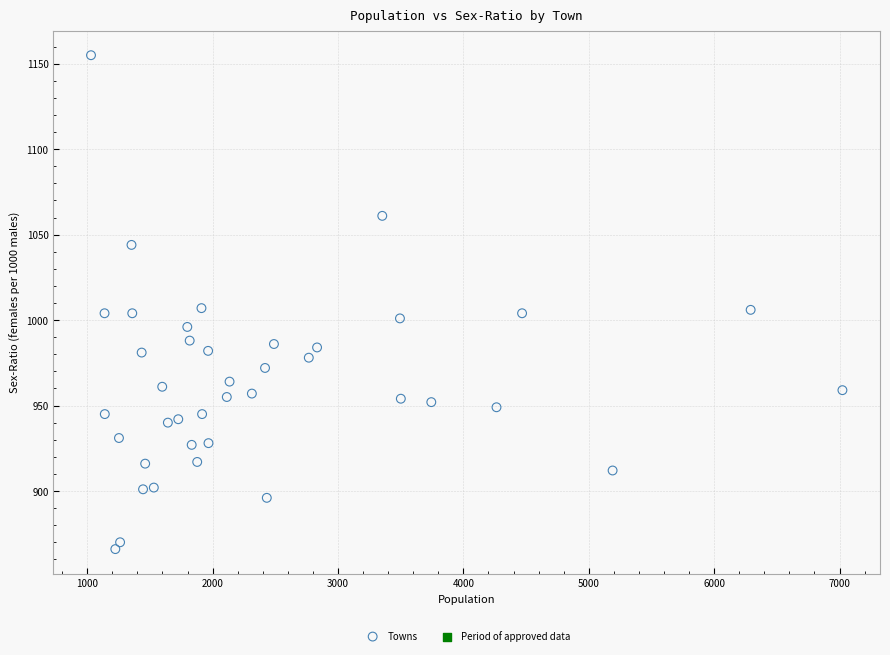

What is the range of Y values (max minus min)?

289